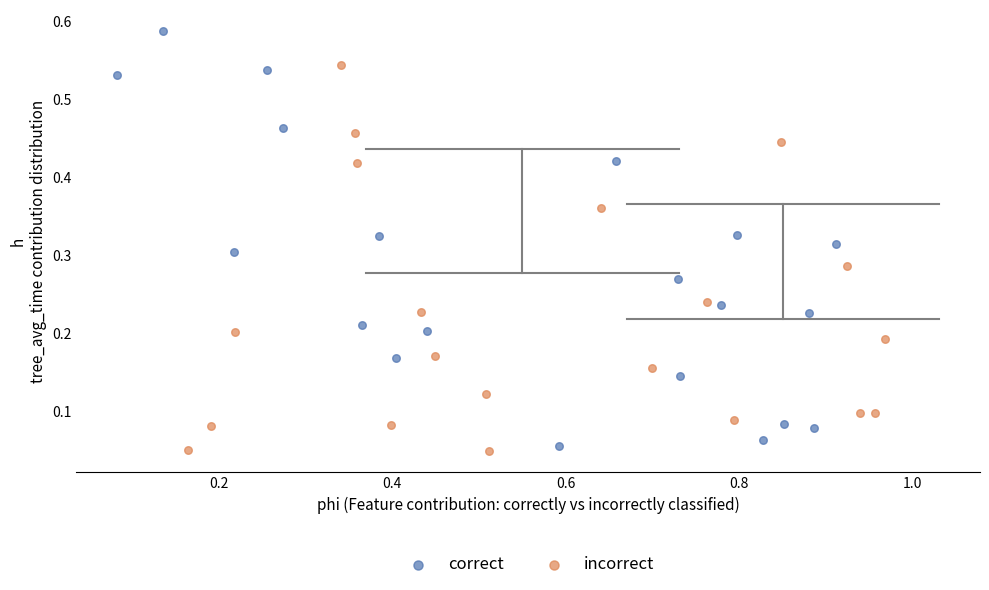

Which series contains the lowest Y value?

incorrect